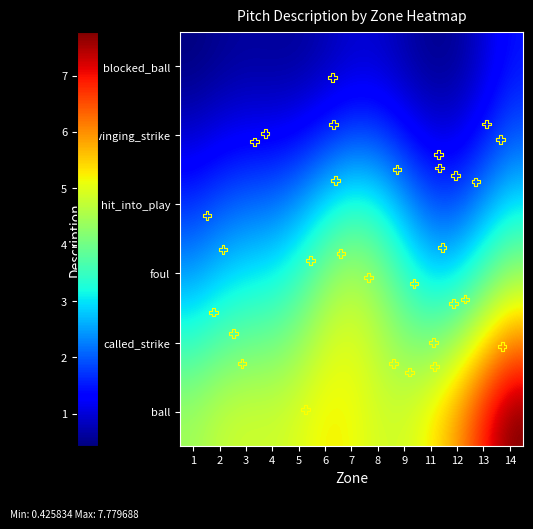

What is the sum of all swinging_strike values?

12